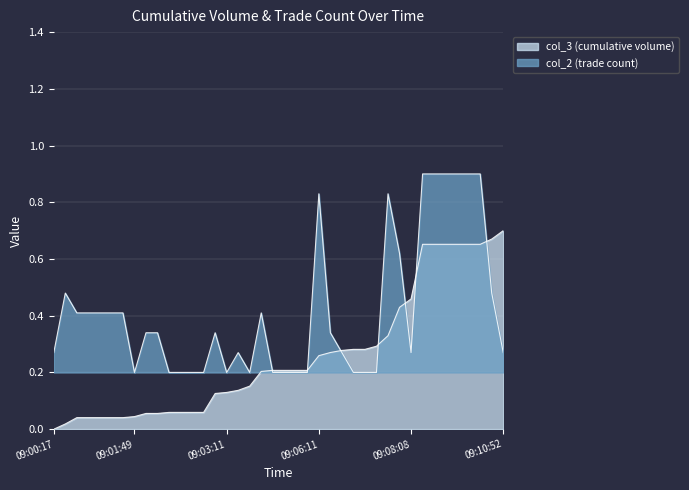

How many intersections are there between col_3 (cumulative volume) and col_2 (trade count)?

7